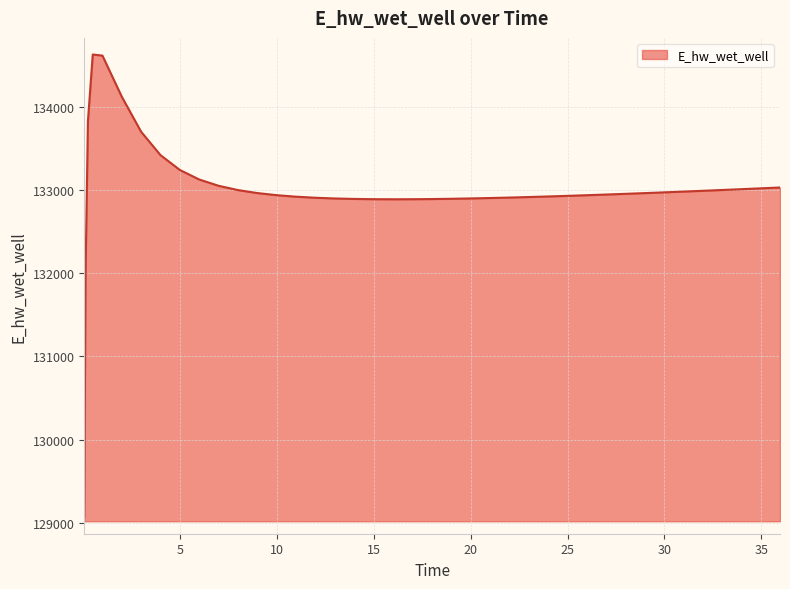

What is the difference between the maximum and minimum values?

5557.7